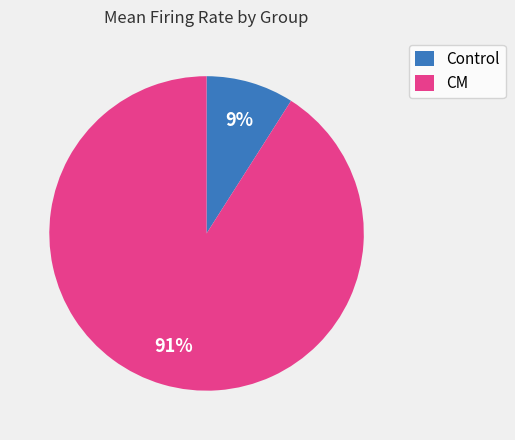

To the nearest percent, what percentage of the pie is Control?

9%